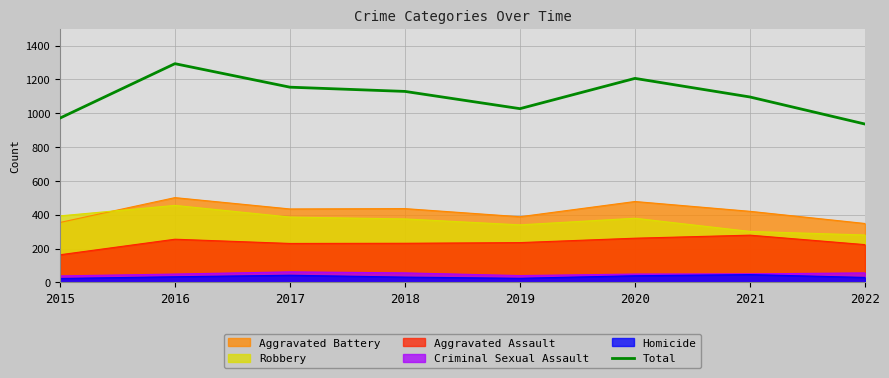

At which category does the data reach its first local peak?

2016